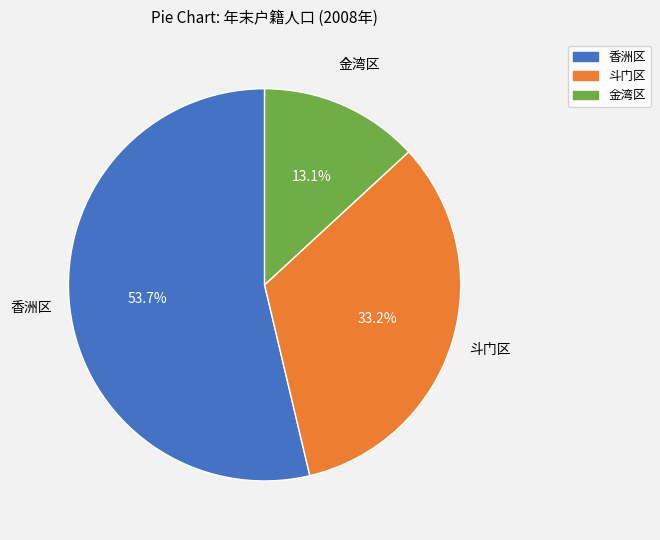

What is the largest slice in the pie chart?

香洲区